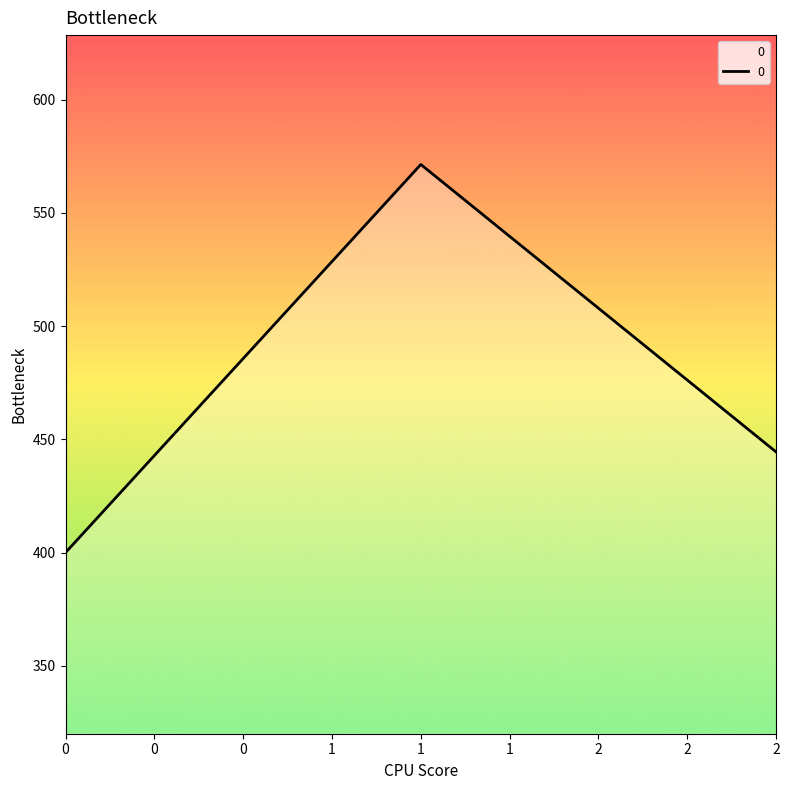

At which category does the chart reach its peak across all series?

1